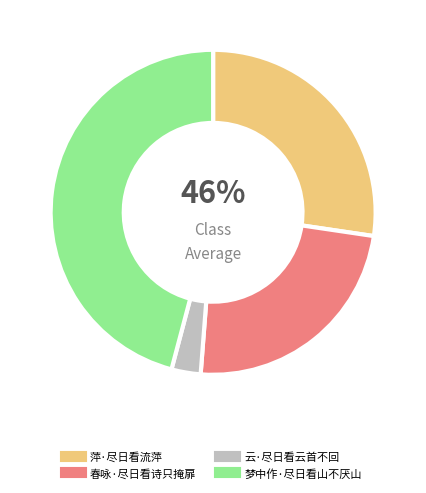

How many segments does this pie chart have?

4